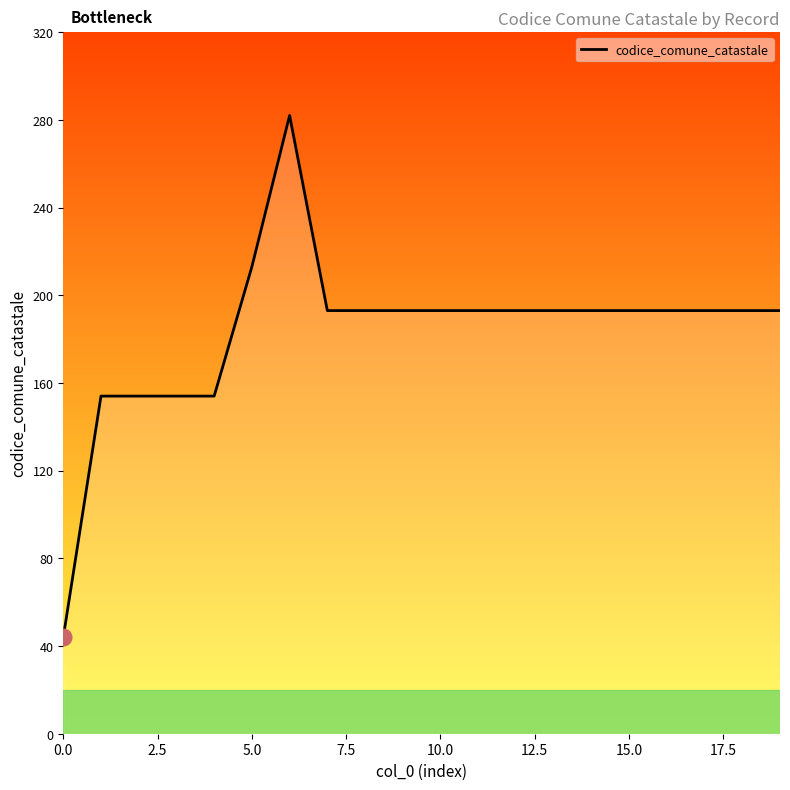

What is the maximum value shown in the chart?

282